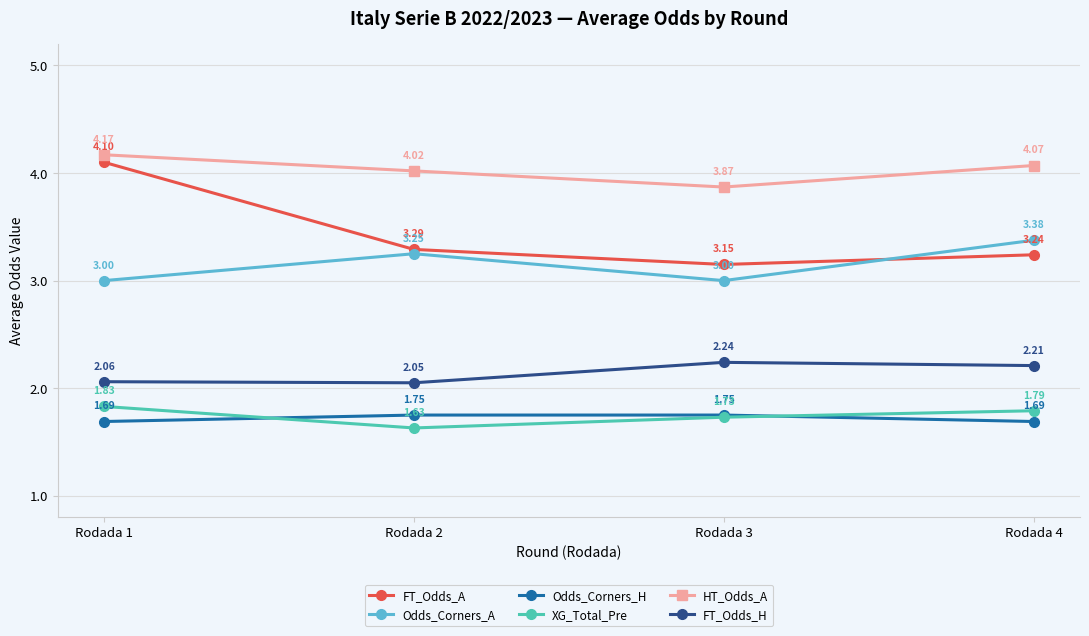

Which series has the largest total across all categories?

HT_Odds_A